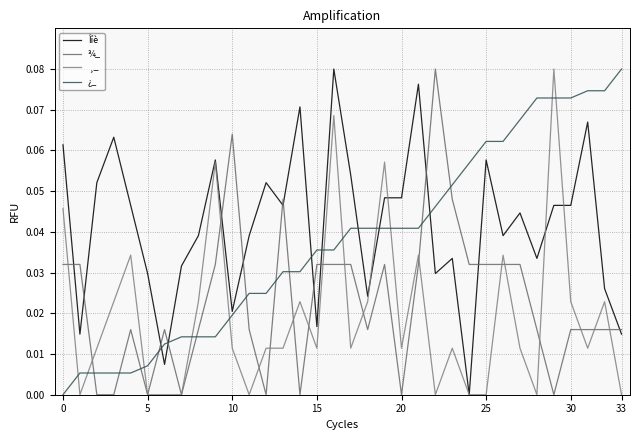

Rank the series by their maximum value, from highest to lowest.

Îíè, ¾_, ¸_, ¿_